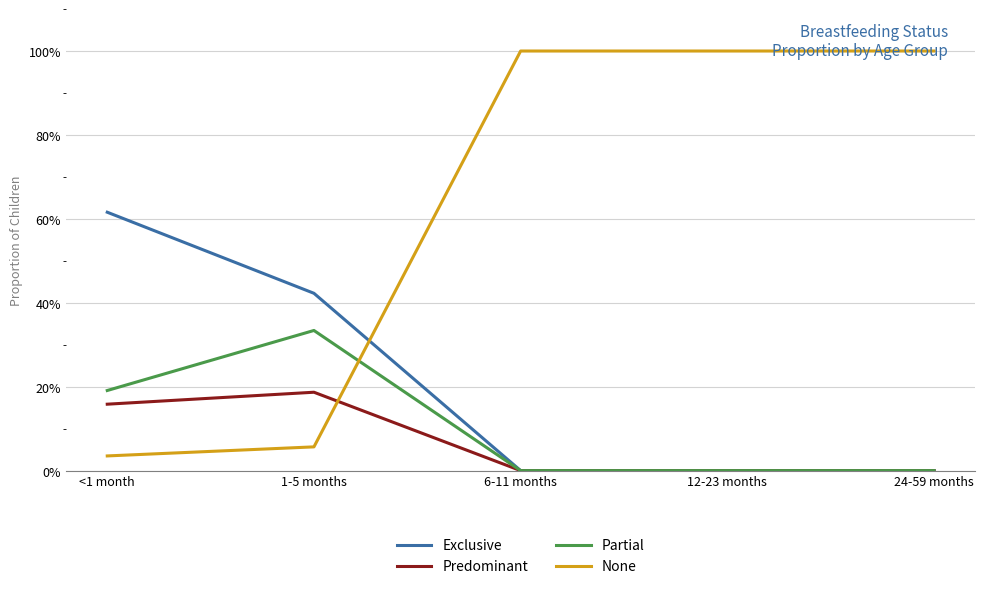

True or false: Partial and Predominant cross at least once.

False